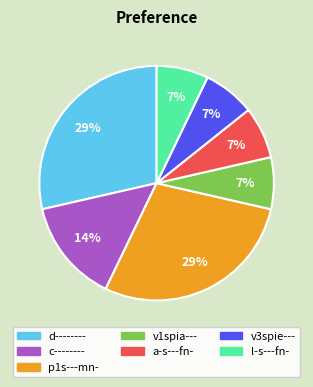

How many slices are in this pie chart?

7